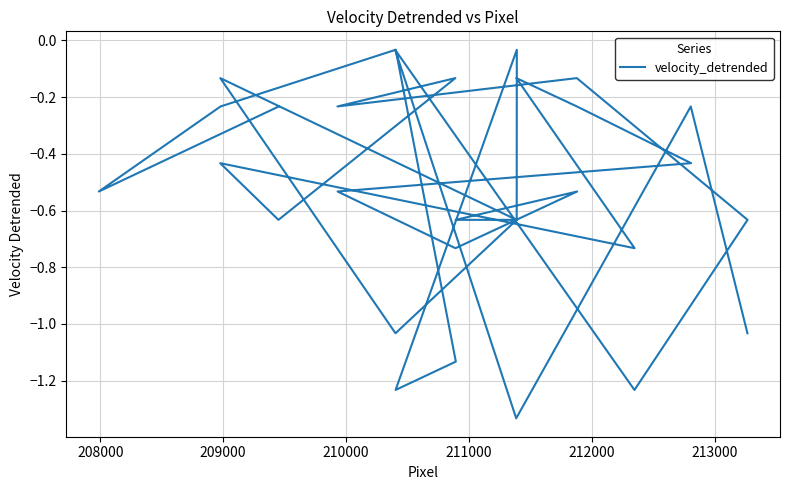

How many series are shown in this chart?

1